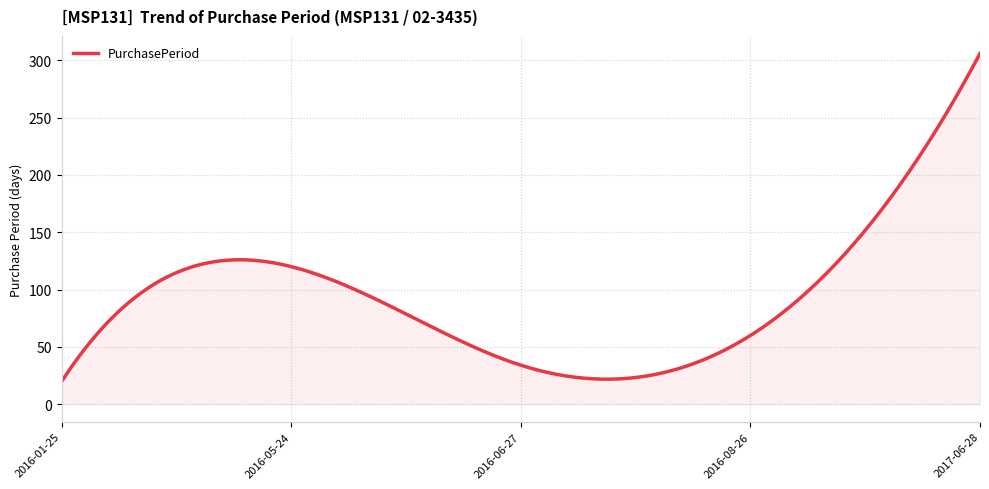

What is the difference between the maximum and minimum values?

286.0